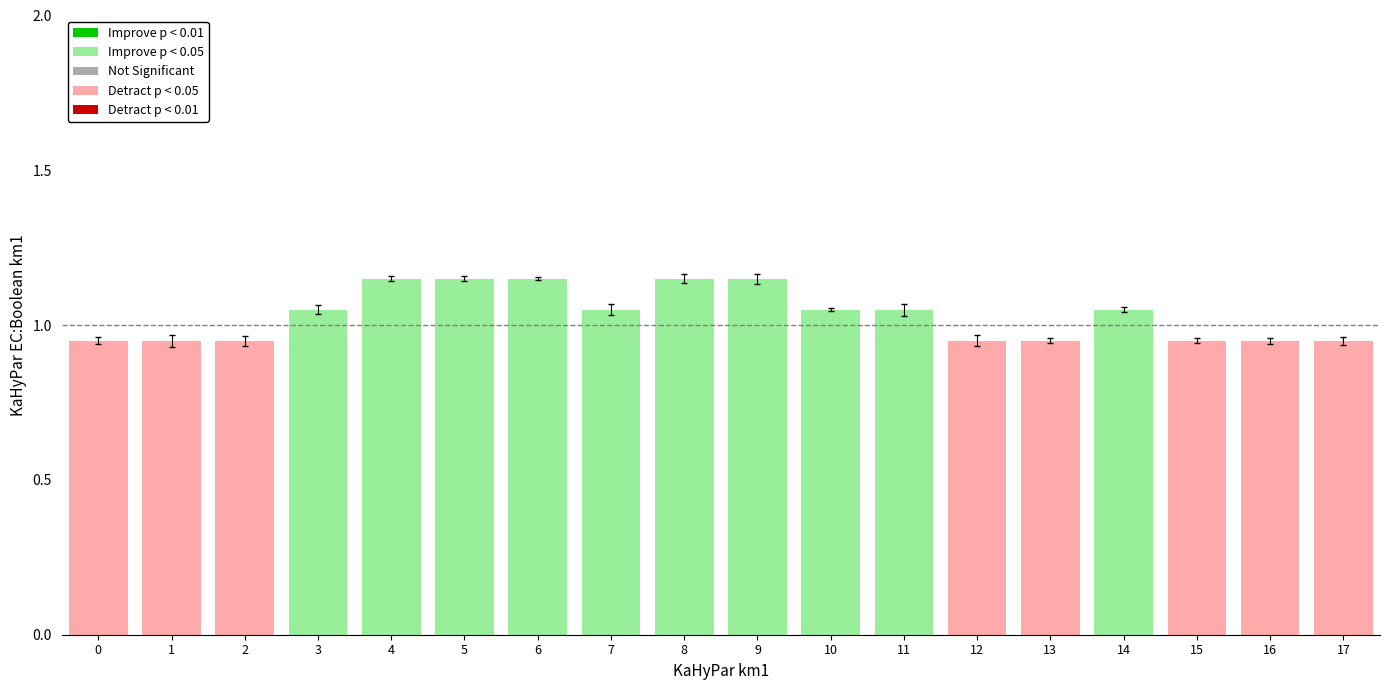

Is it true that the value at 8 is 0.4?

False